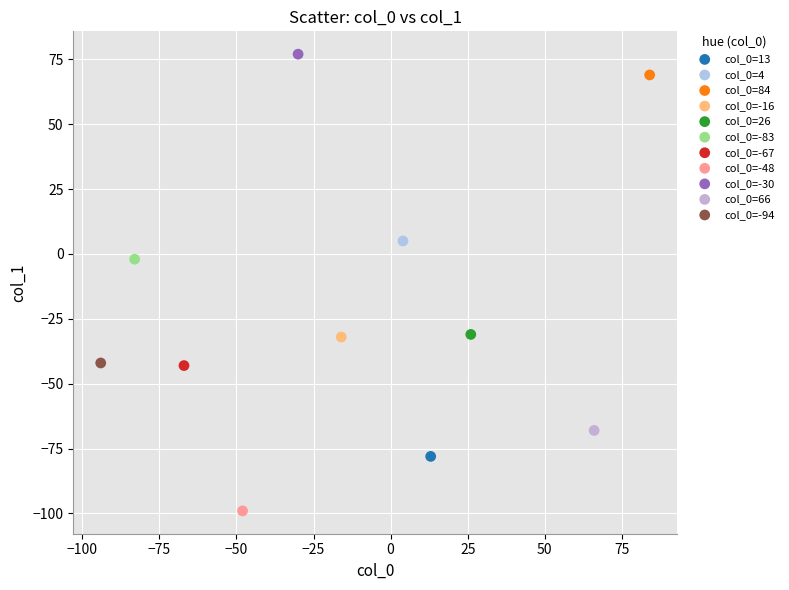

Which series reaches the maximum Y coordinate?

col_0=-30